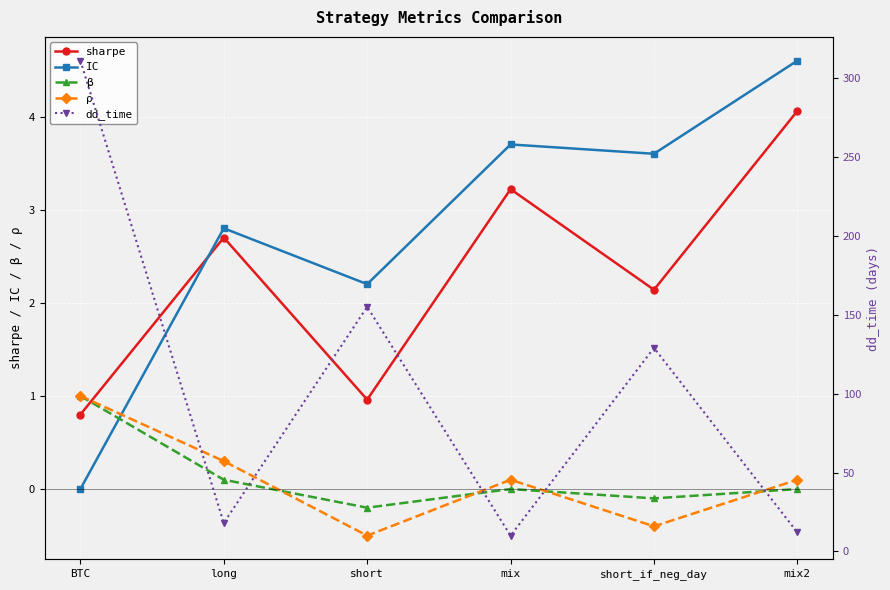

True or false: IC and dd_time cross at least once.

False